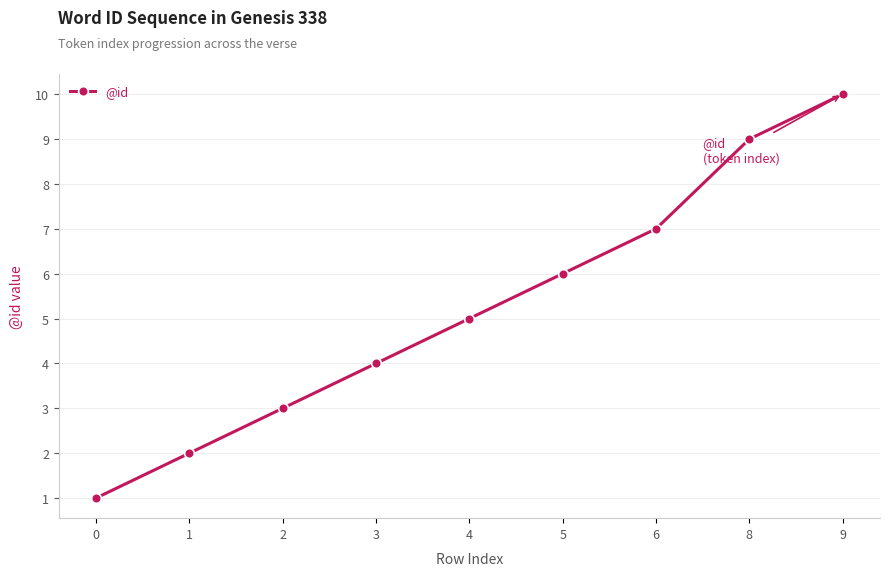

How many distinct data groups are displayed?

1